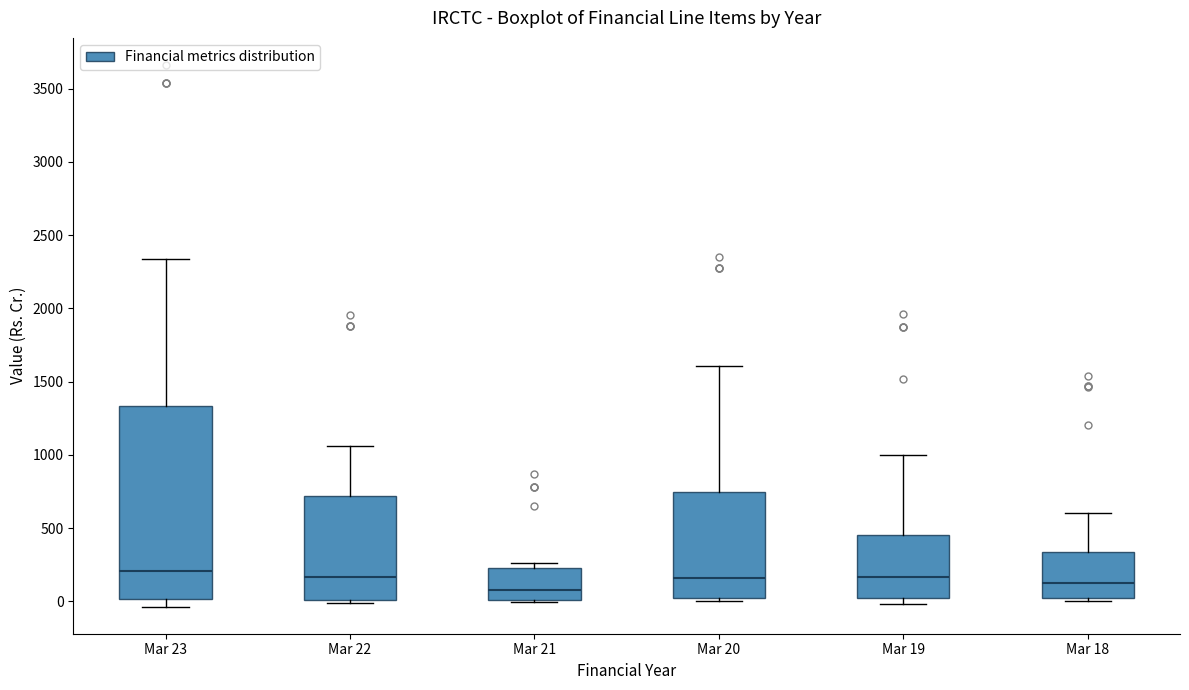

Reading left to right, transcribe this box plot: for each box, give where its median line is, the range the box spans, and where its two whiskers end, as read against the y-axis. The values are not printed on the chart, so give them approximately, as read against the axis.

Mar 23: median 200, box 0 to 1350, whiskers -50 to 2350
Mar 22: median 150, box 0 to 700, whiskers 0 (just below the box's lower edge) to 1050
Mar 21: median 100, box 0 to 250, whiskers 0 (just below the box's lower edge) to 250 (just above the box's upper edge)
Mar 20: median 150, box 50 to 750, whiskers 0 to 1600
Mar 19: median 150, box 0 to 450, whiskers 0 (just below the box's lower edge) to 1000
Mar 18: median 100, box 0 to 350, whiskers 0 (just below the box's lower edge) to 600